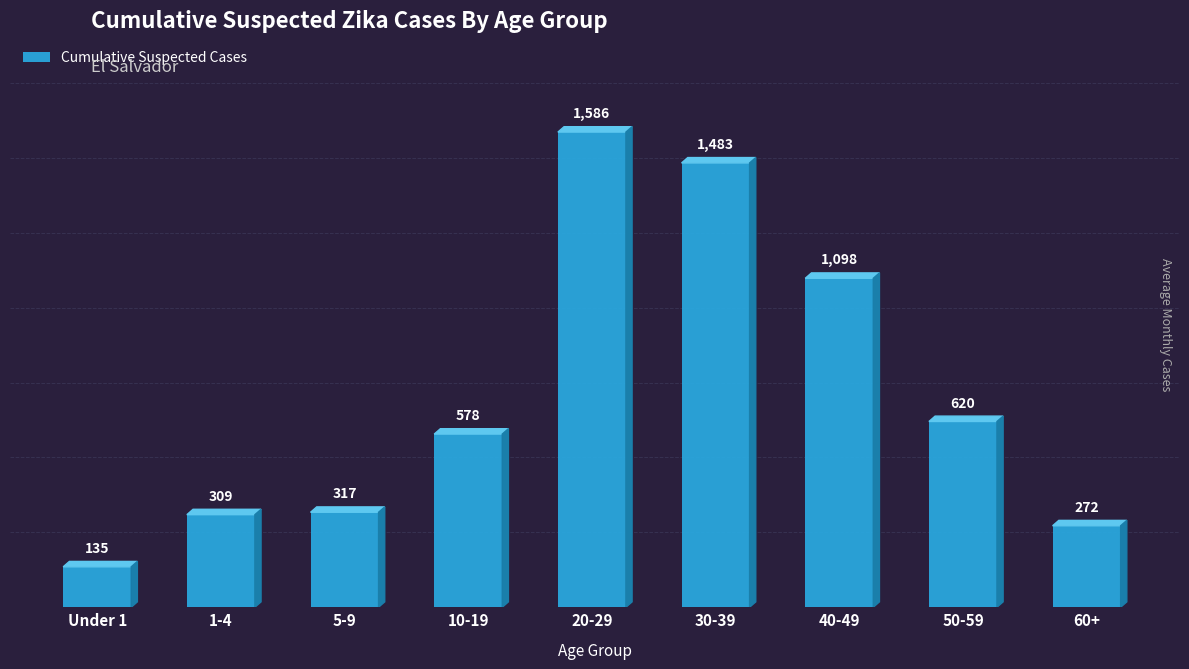

What position from the right is 1-4?

8